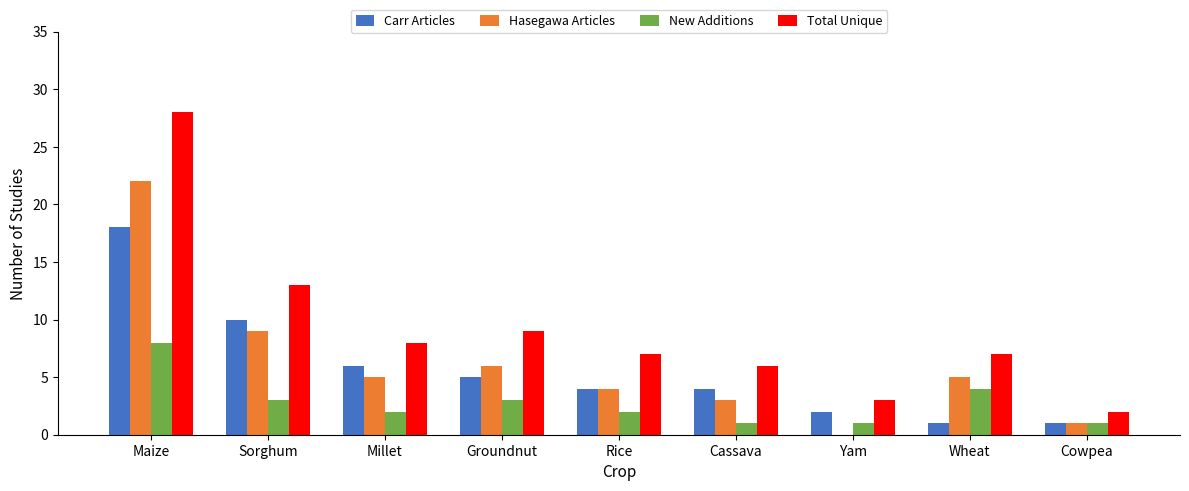

At which category is the sum across all series the highest?

Maize